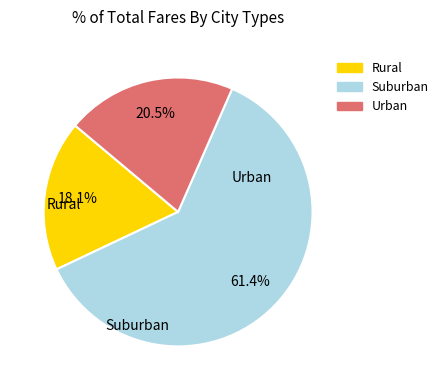

Does any single category account for the majority?

Yes